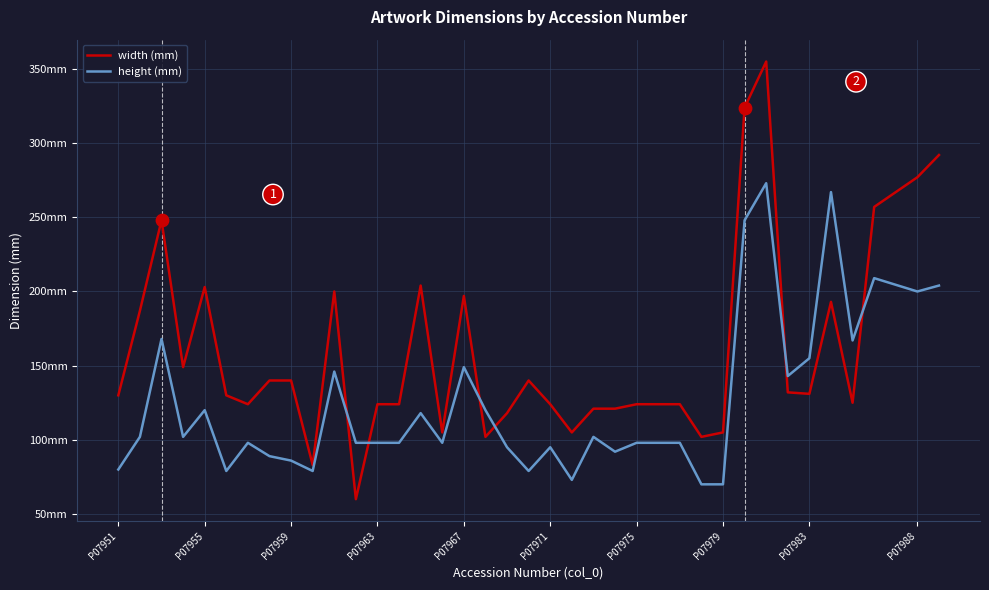

Which series has the largest total across all categories?

width (mm)